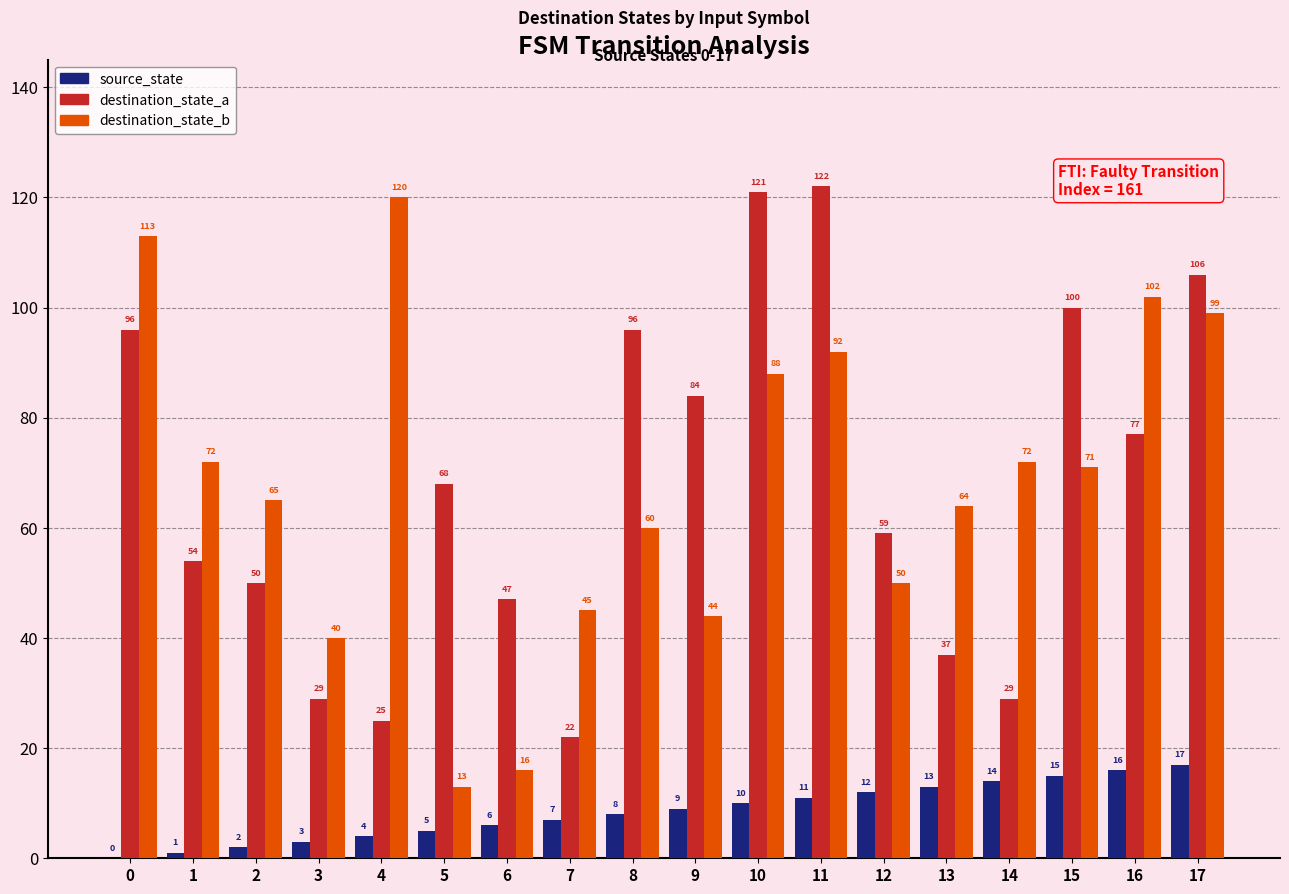

The destination_state_b series shows 113 at 13. True or false?

False